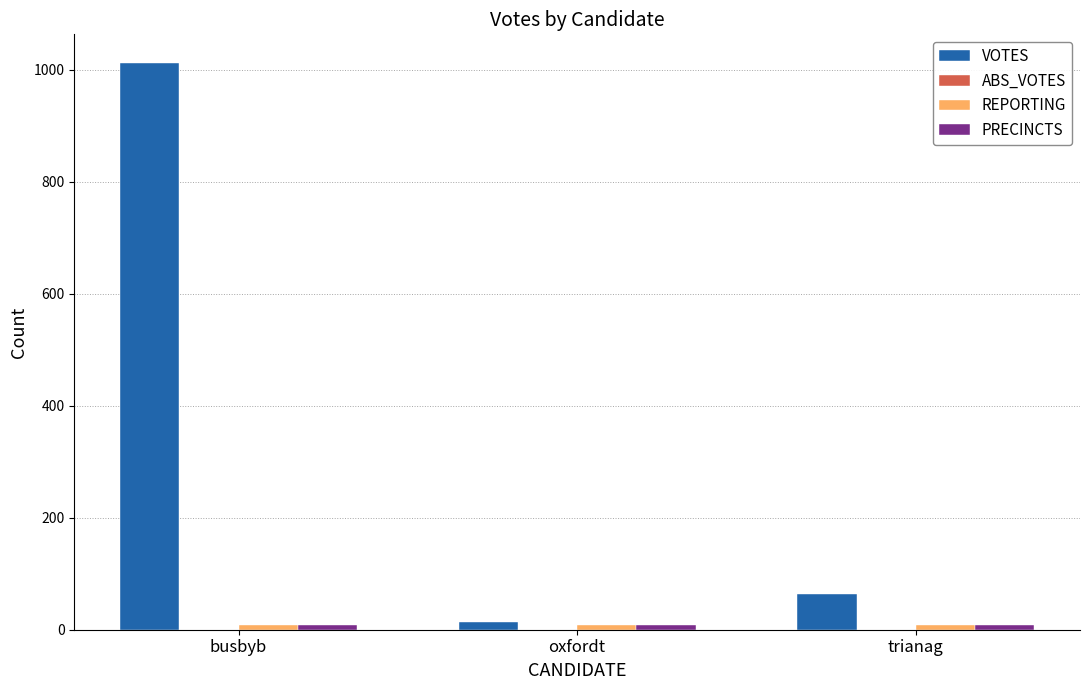

Which series has the widest spread of values?

VOTES